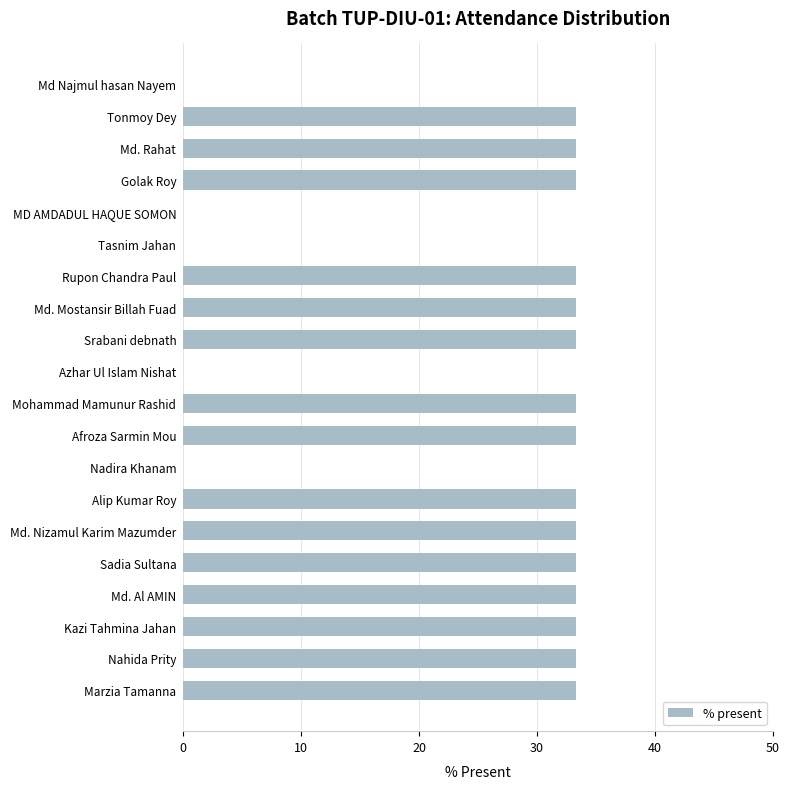

How many data points does each series have?

20